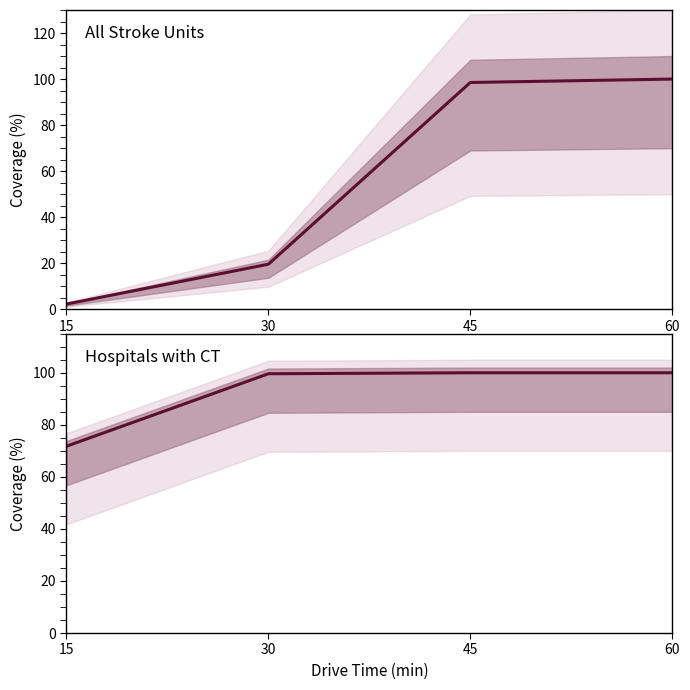

What is the total value across all series at 15?

74.0